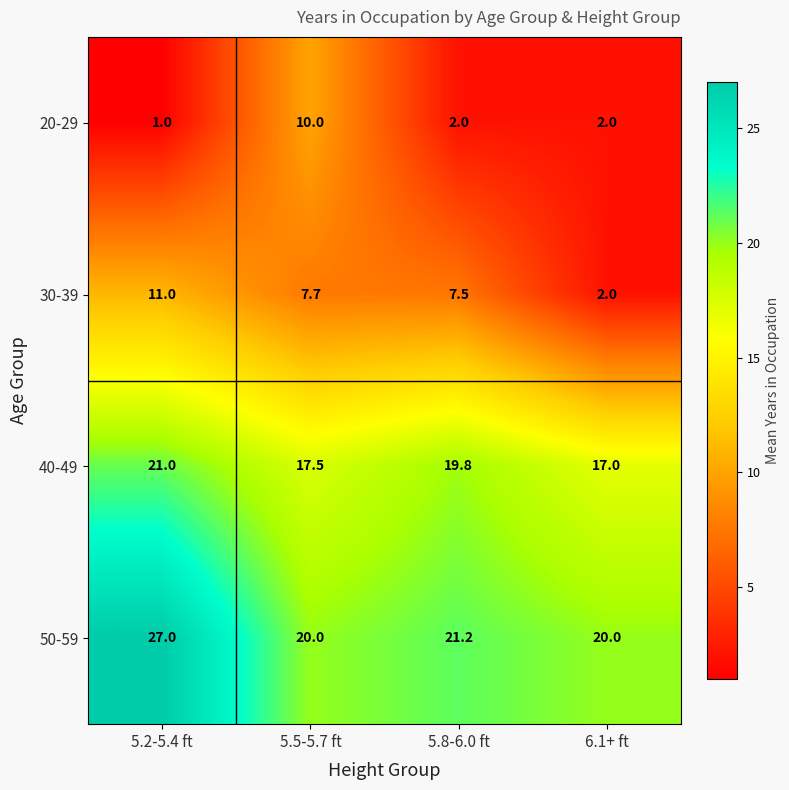

What is the sum of all 20-29 values?

15.0